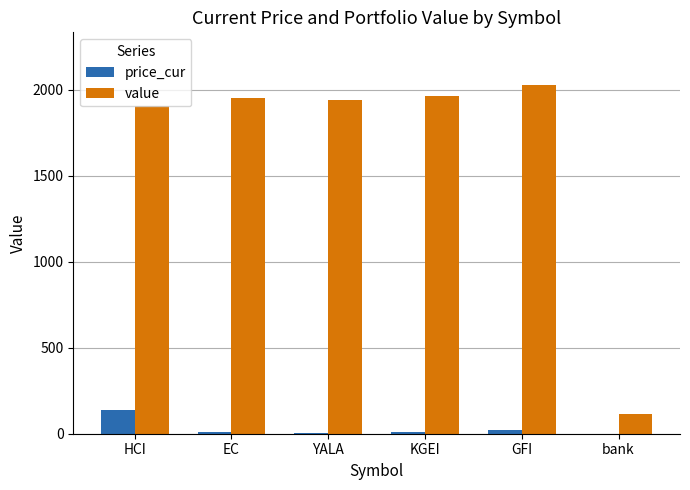

Which series changed the most between EC and bank?

value